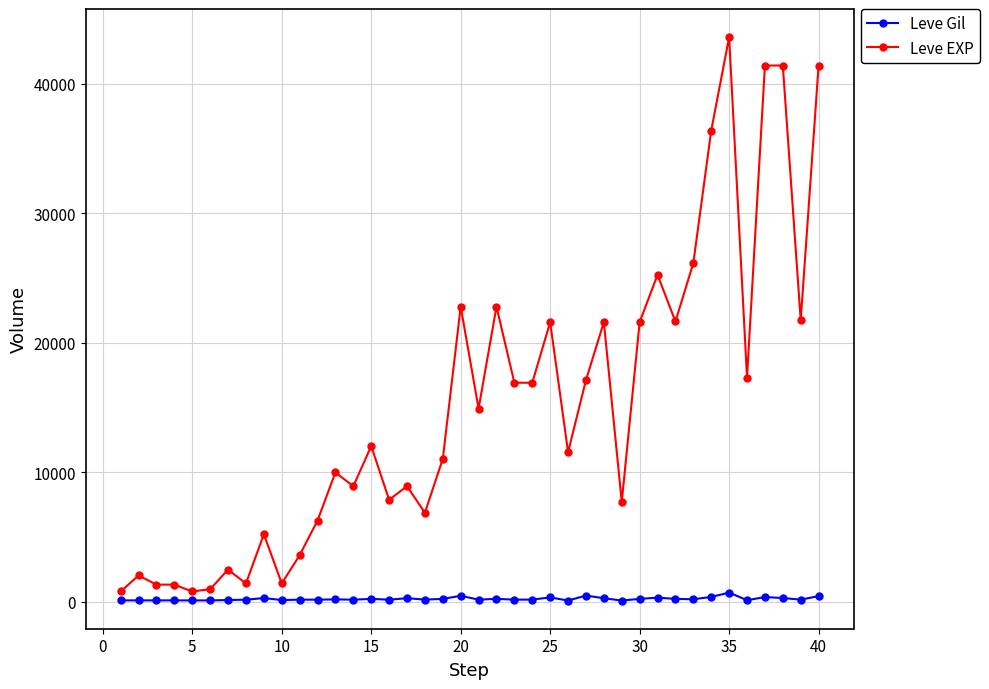

True or false: Leve EXP and Leve Gil cross at least once.

False